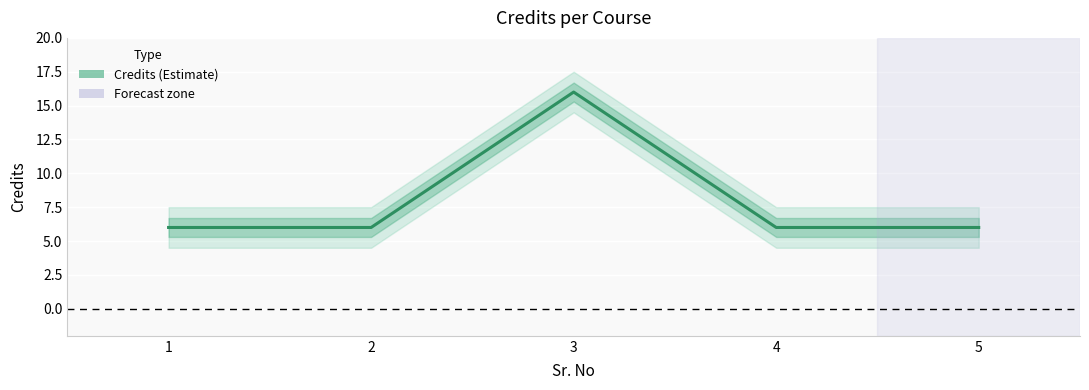

Is this an area chart (filled region under the line)?

No